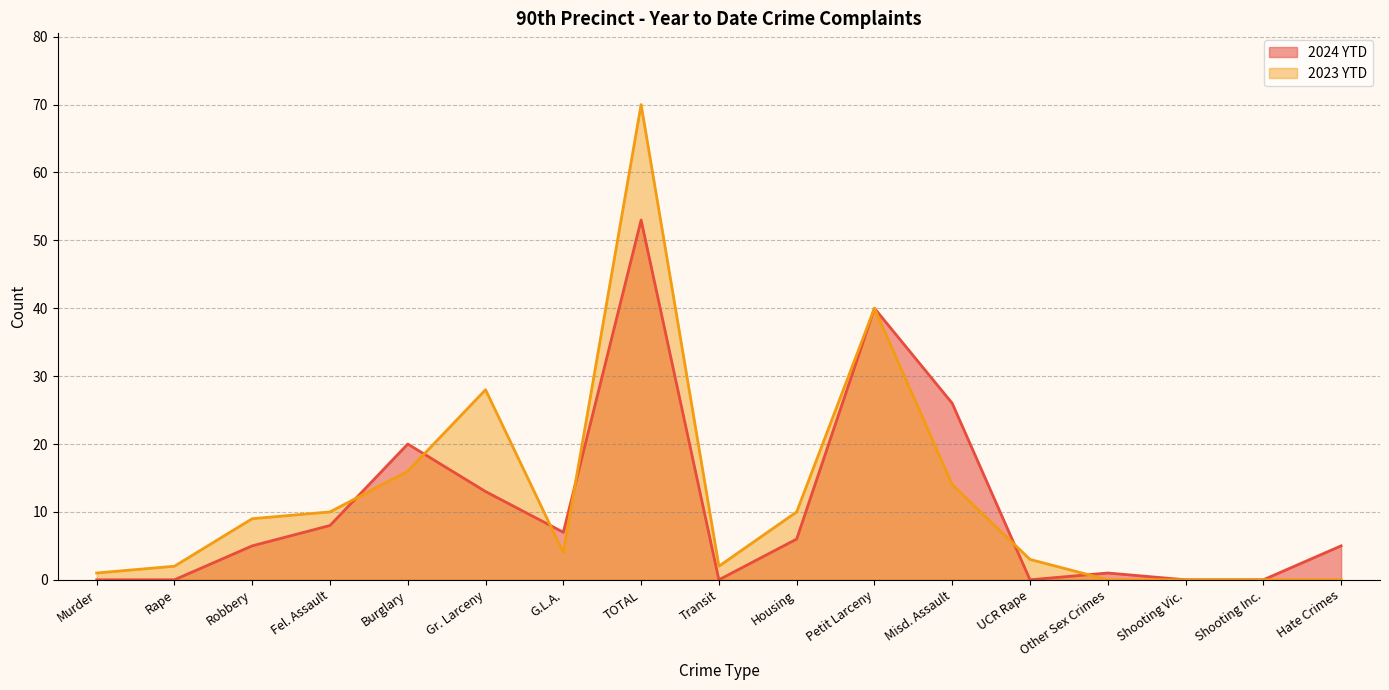

How many positive values does the 2023 YTD series have?

13